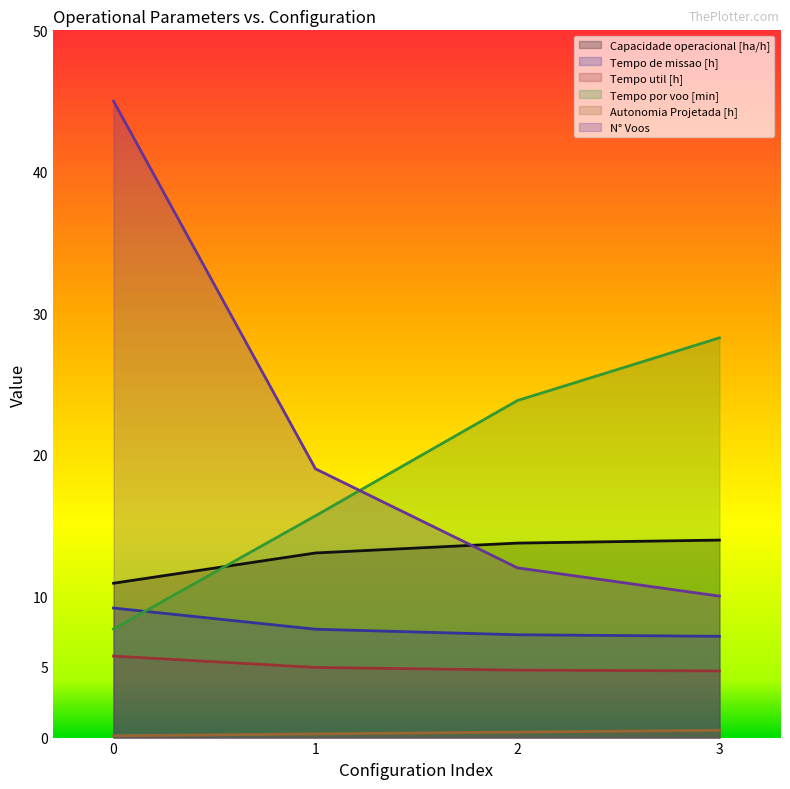

How many series are shown in this chart?

6